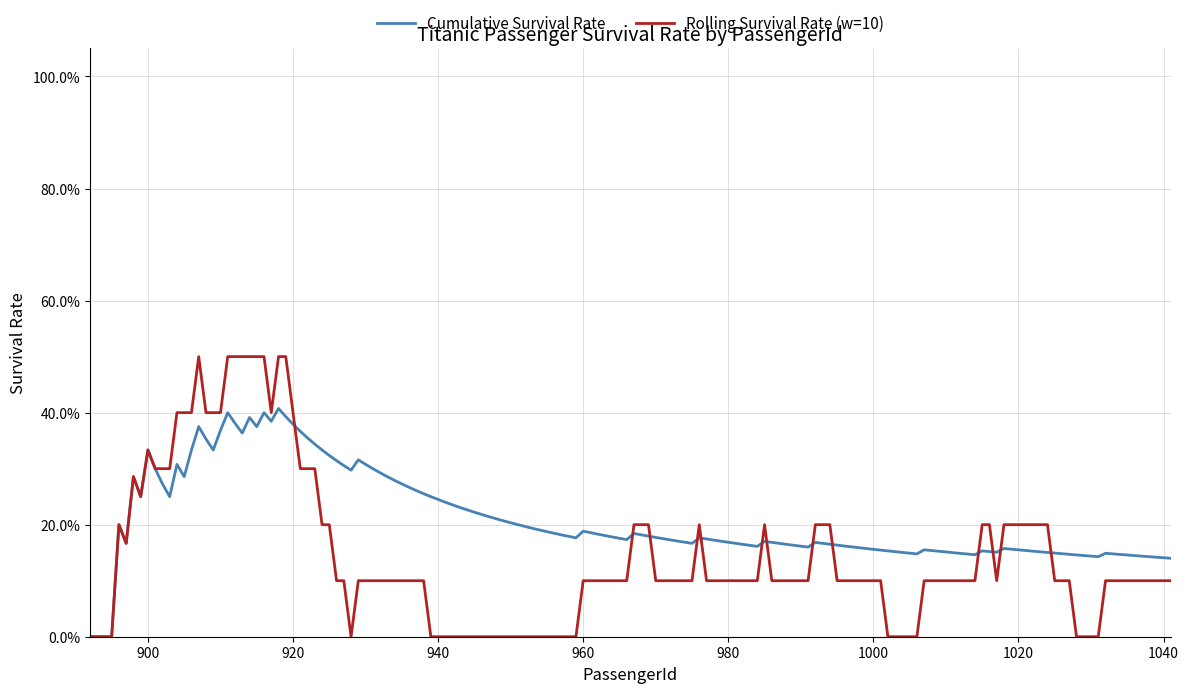

What are all the series names shown in the legend?

Cumulative Survival Rate, Rolling Survival Rate (w=10)